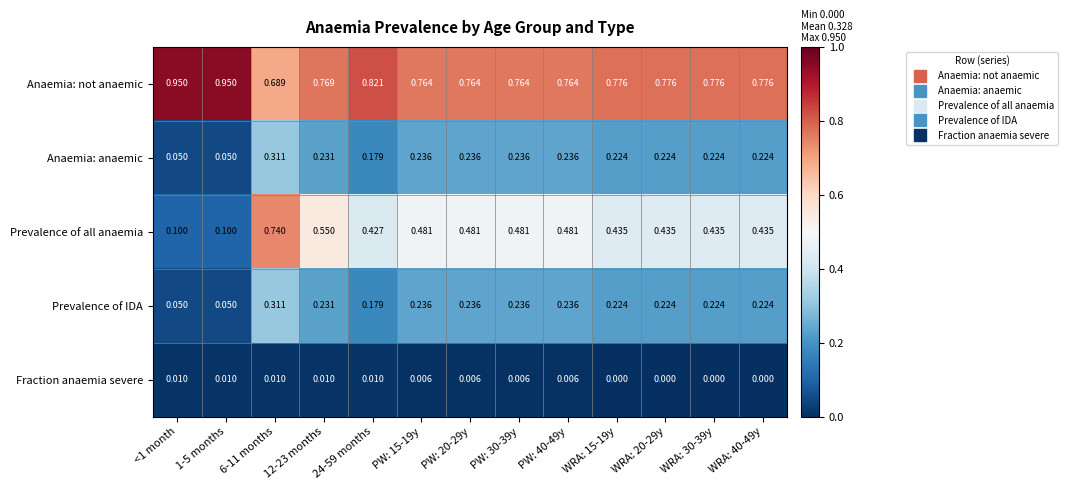

Which series has the largest total across all categories?

Anaemia: not anaemic